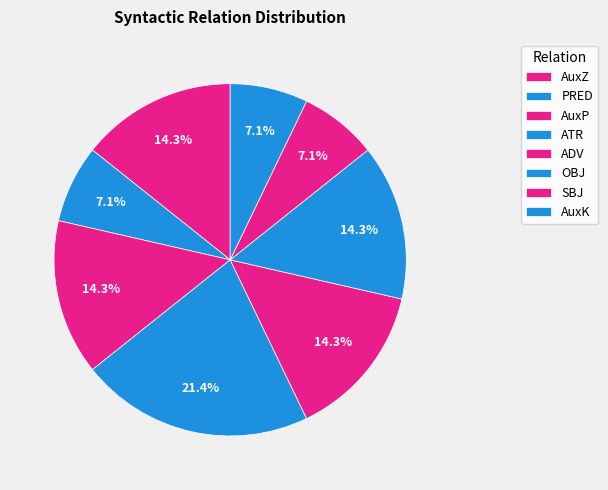

Count the number of slices in the pie.

8